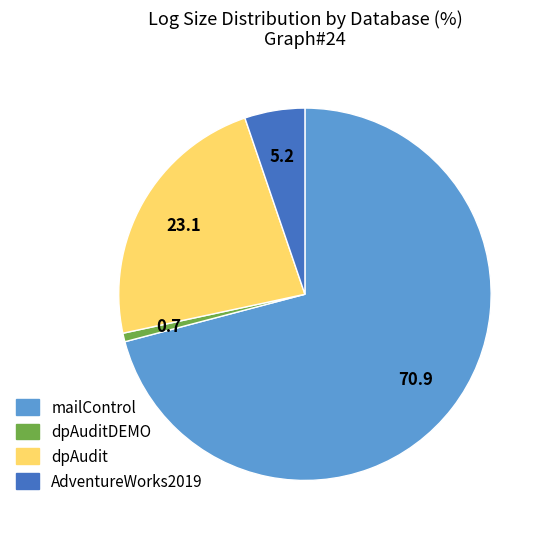

Which category has the smallest portion of the pie?

dpAuditDEMO